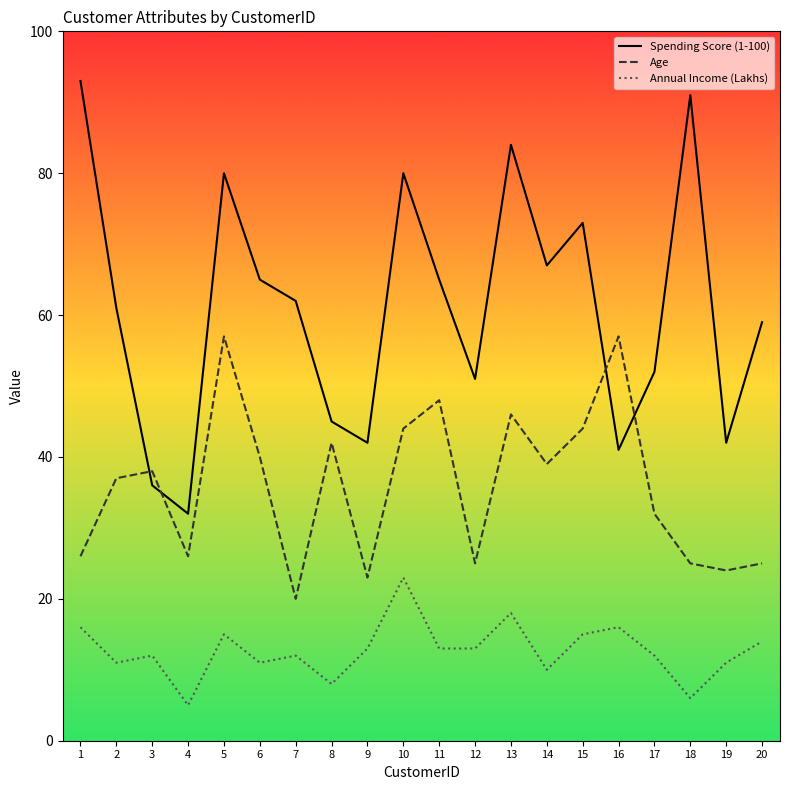

Which series ends up on top after the final intersection of Age and Spending Score (1-100)?

Spending Score (1-100)